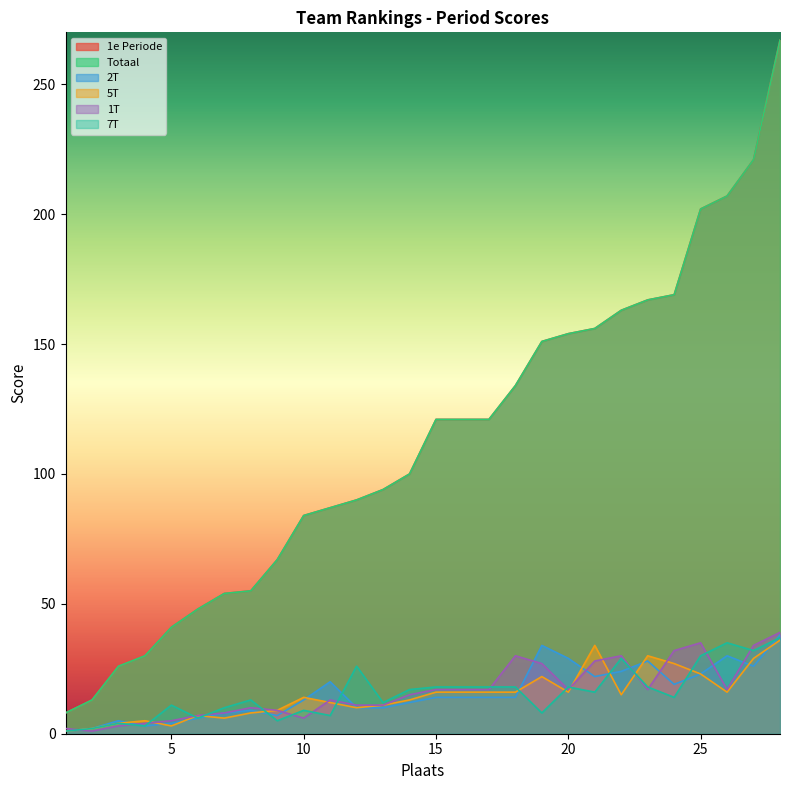

True or false: 7T and 1e Periode cross at least once.

False